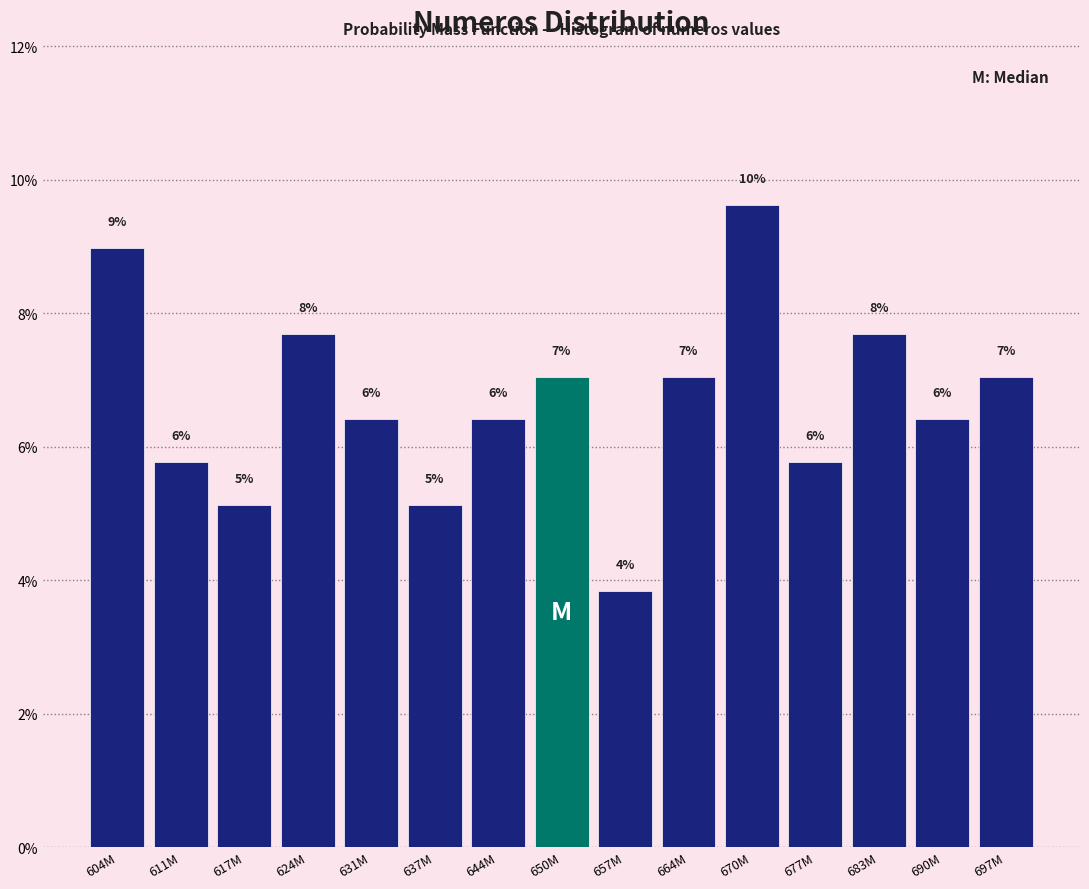

Are the bars horizontal?

No